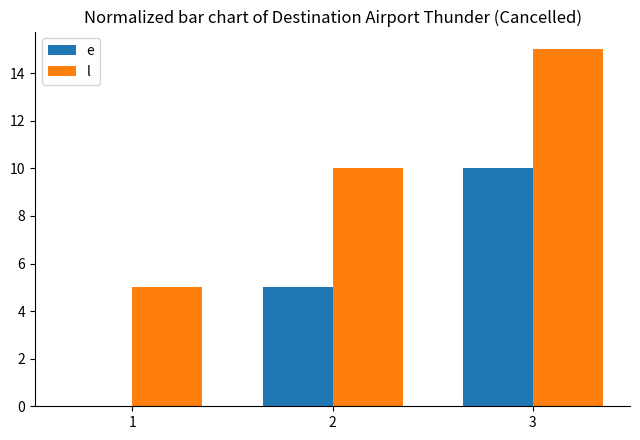

Reading right to left, extract all data points from this chart.

e: 3=10	2=5	1=0
l: 3=15	2=10	1=5